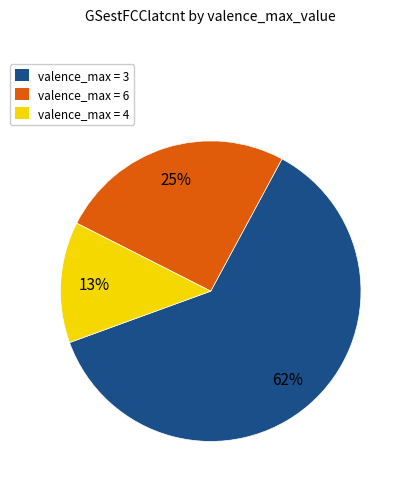

Is there a majority slice in this chart?

Yes